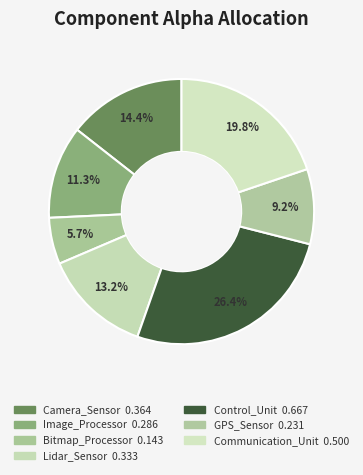

To the nearest percent, what is the difference between the Control_Unit and Bitmap_Processor slice percentages?

21%